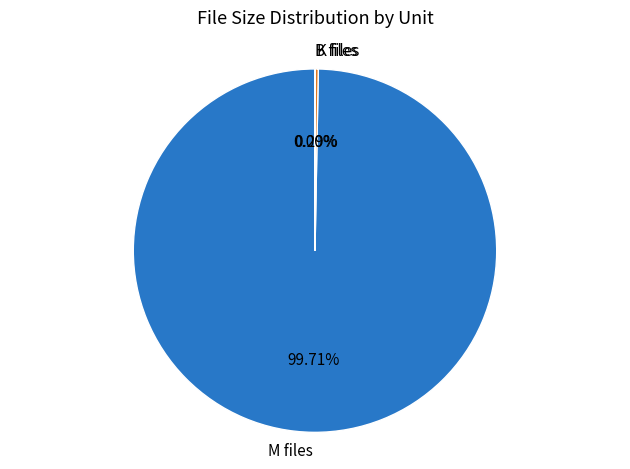

Which slice represents more than half of the pie?

M files